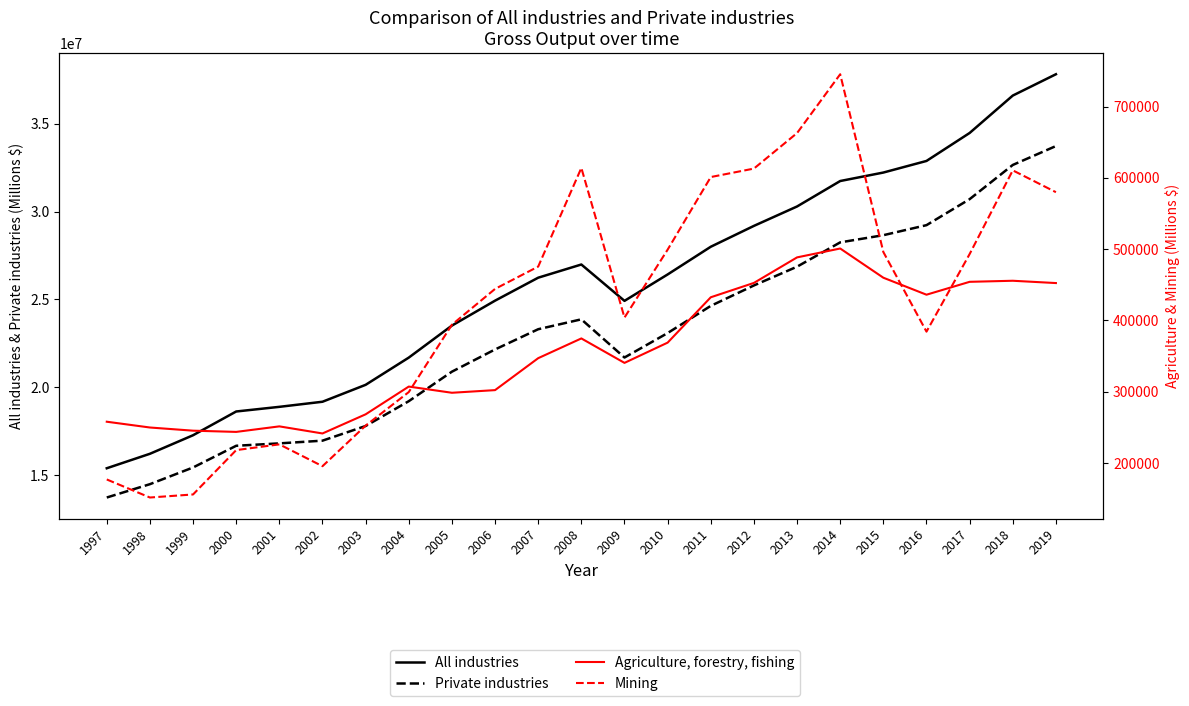

Reading left to right, transcribe all the data shown in this chart.

All industries: 15393320	16216785	17272311	18623870	18888252	19178255	20141244	21690160	23512947	24931355	26238500	26989209	24919477	26422363	27999497	29186848	30291347	31740043	32222300	32882162	34474732	36603406	37816984
Private industries: 13728169	14487020	15437558	16672777	16809081	16963427	17798089	19210489	20889675	22154281	23305632	23869214	21695674	23087247	24635110	25797086	26864969	28248483	28656783	29228283	30707673	32654447	33730375
Agriculture, forestry, fishing: 257882	249763	245311	243596	251356	241404	268265	307197	298504	302212	347041	374739	340445	368845	432485	452635	488450	500917	459928	436089	454172	455660	452427
Mining: 176871	151537	155814	218050	226107	195472	252388	299469	393954	444218	475551	613984	404018	499297	601186	613049	662888	745419	495972	384264	493146	610566	579935